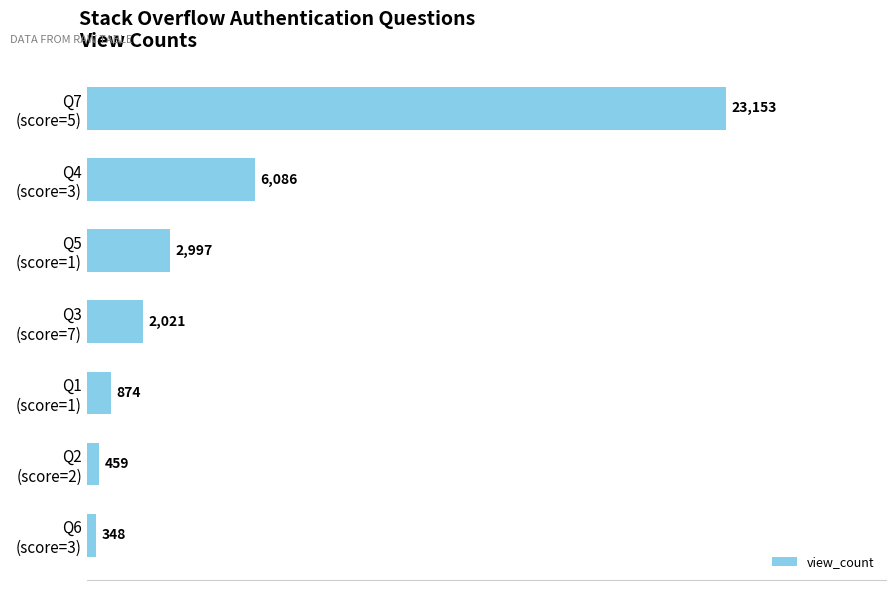

Rank the categories by value from highest to lowest.

Q7
(score=5), Q4
(score=3), Q5
(score=1), Q3
(score=7), Q1
(score=1), Q2
(score=2), Q6
(score=3)